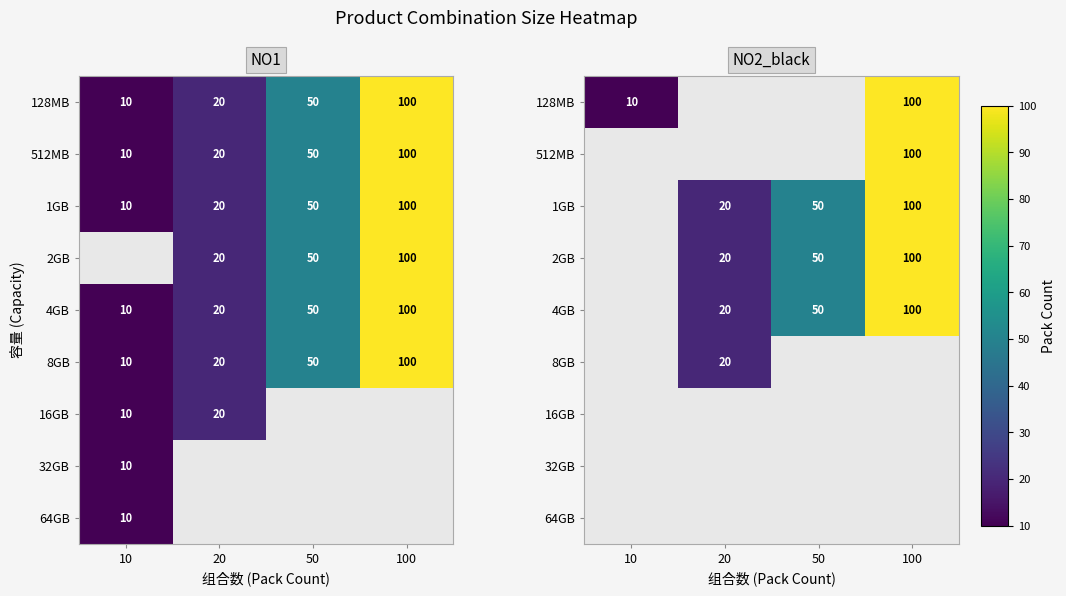

How many series are shown in this chart?

9